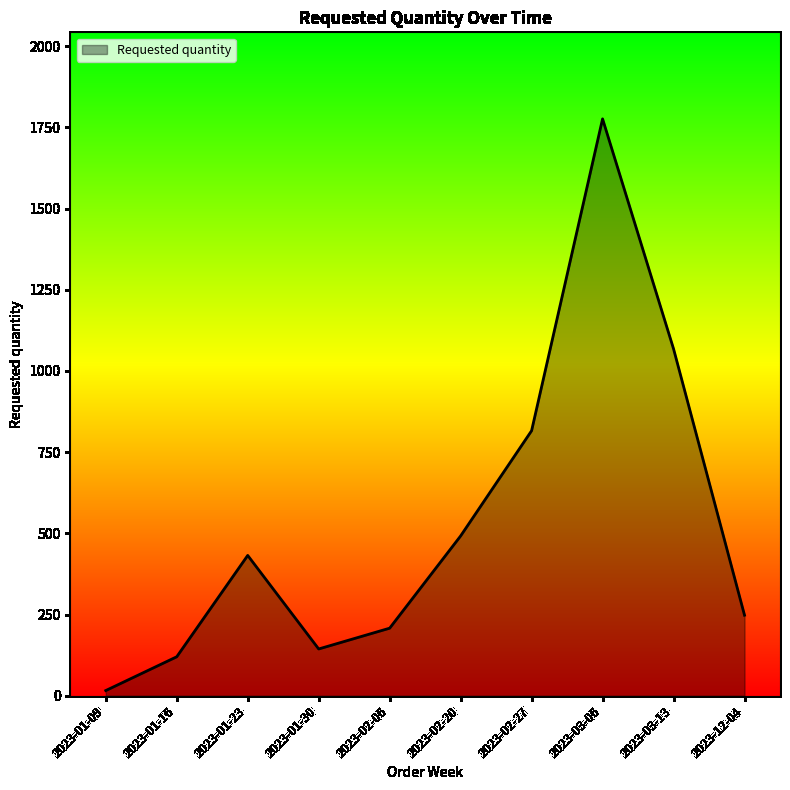

Where is the data nearest to the value 896?

2023-02-27